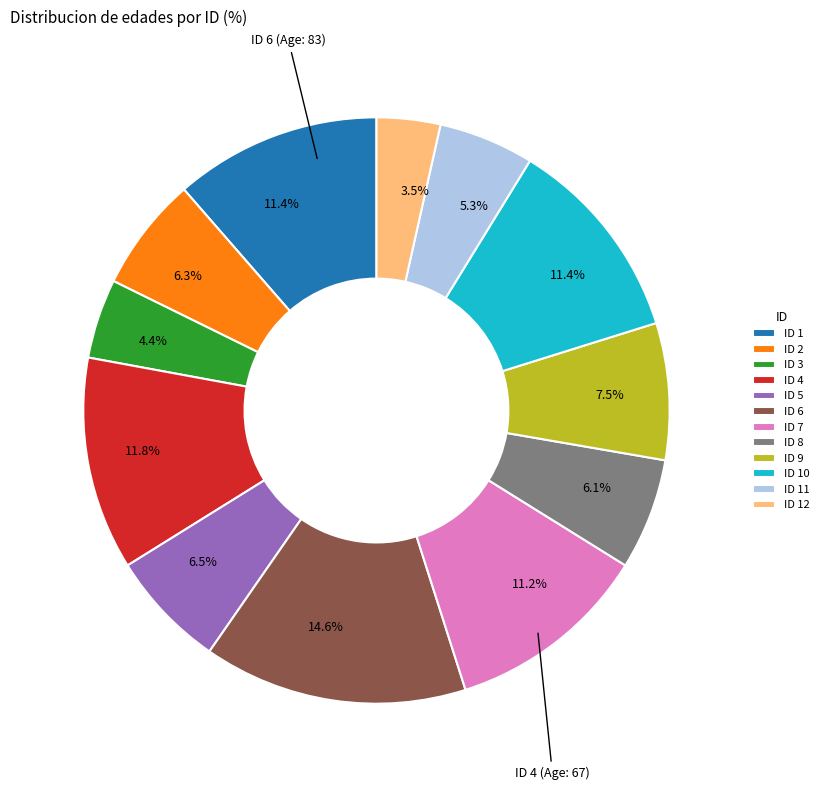

Which slice is the largest?

ID 6